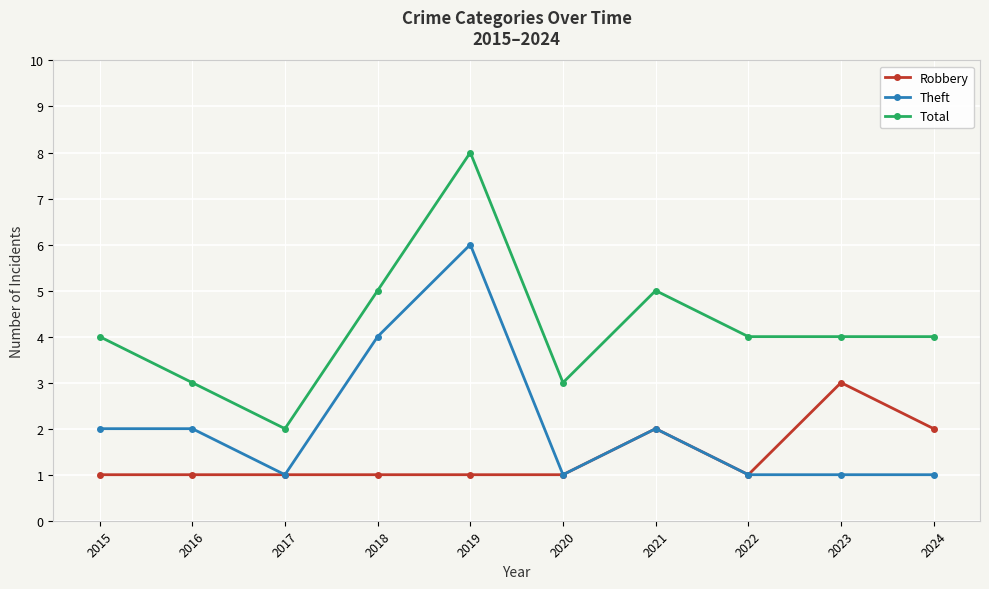

What is the value of the Theft point at the 2nd from the left?

2